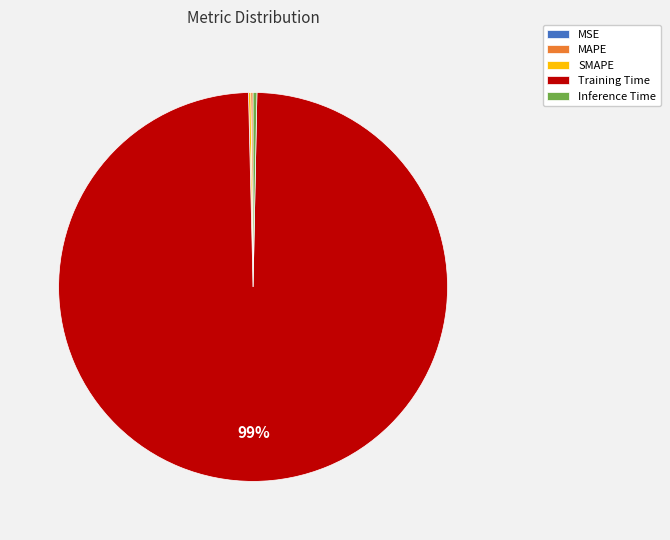

To the nearest percent, what is the average slice percentage?

20%